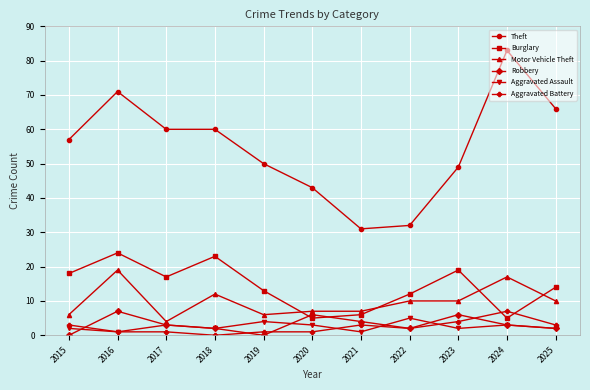

What is the difference between the maximum and minimum values in the Theft series?

52